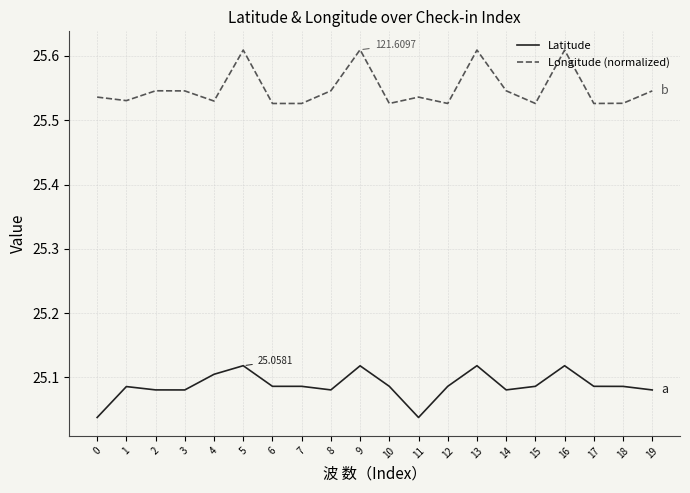

How many categories are shown in the chart?

20